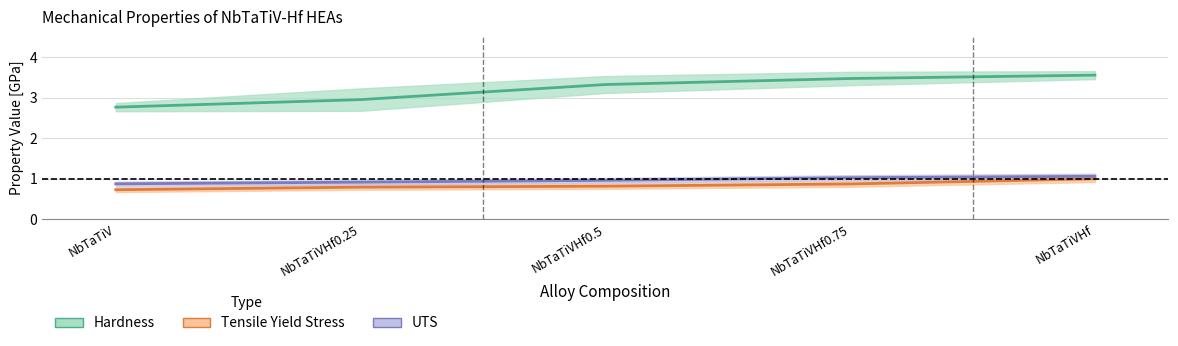

What is the sum of all Hardness [GPa] values?

16.1